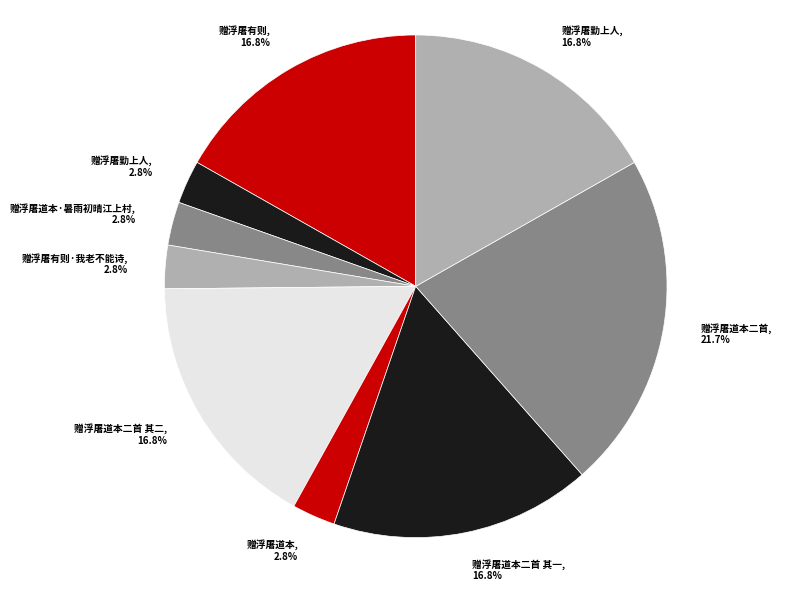

How many segments does this pie chart have?

9